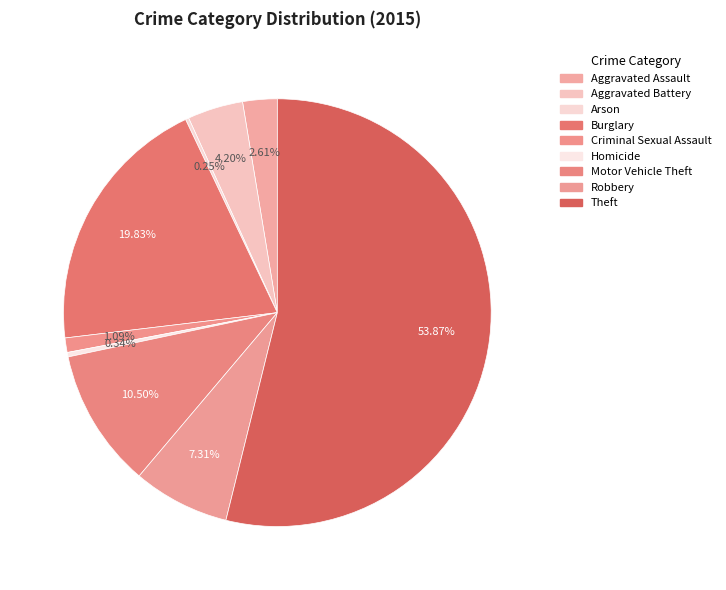

Approximately how many times larger is the value at Aggravated Assault compared to Burglary?

0.1